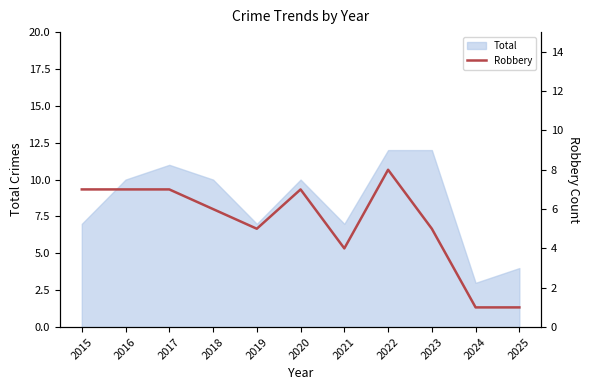

List the labels in order of value, smallest first.

2024, 2025, 2021, 2019, 2023, 2018, 2015, 2016, 2017, 2020, 2022